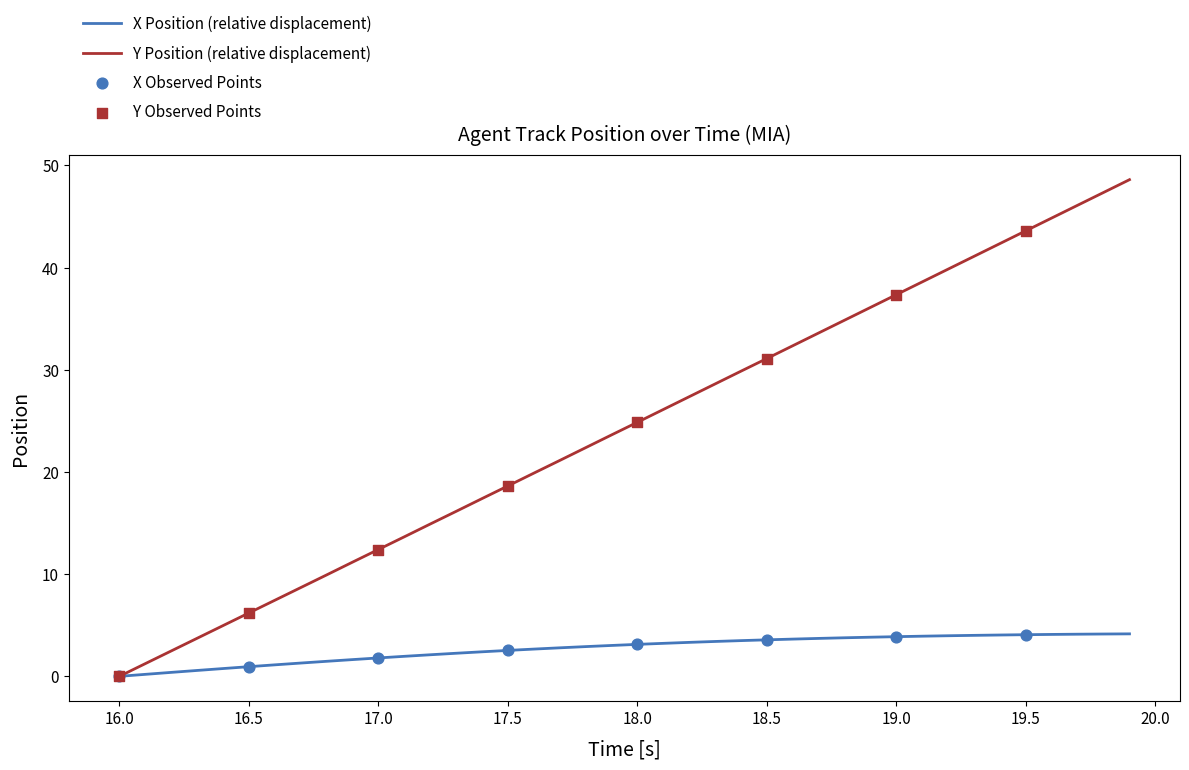

Which series has the largest total across all categories?

Y Position (relative displacement)